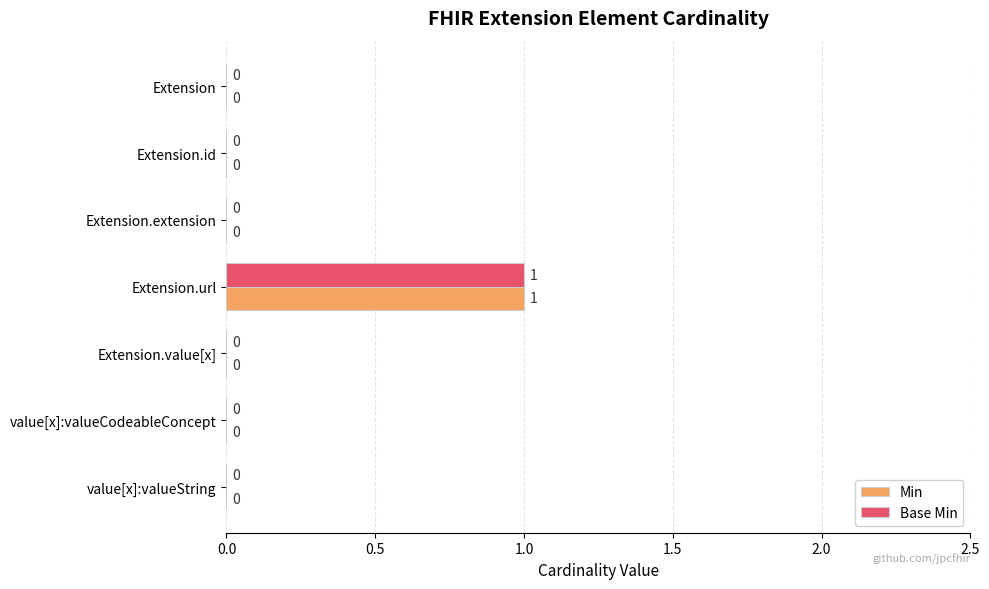

The Base Min series shows -1 at Extension.id. True or false?

False